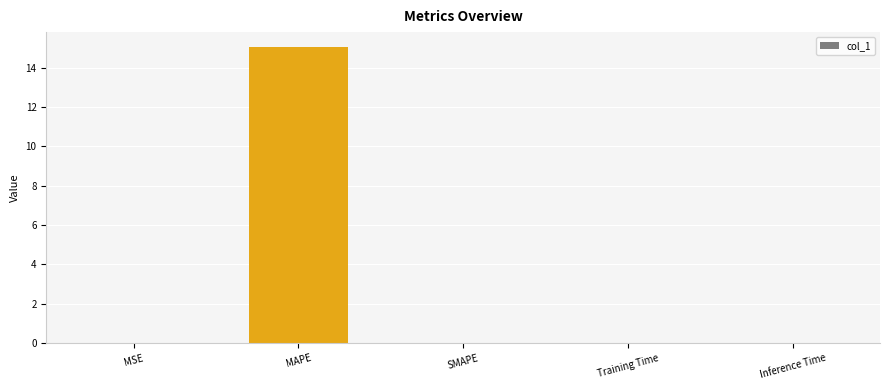

The chart shows a value of 0.0 at SMAPE. True or false?

True